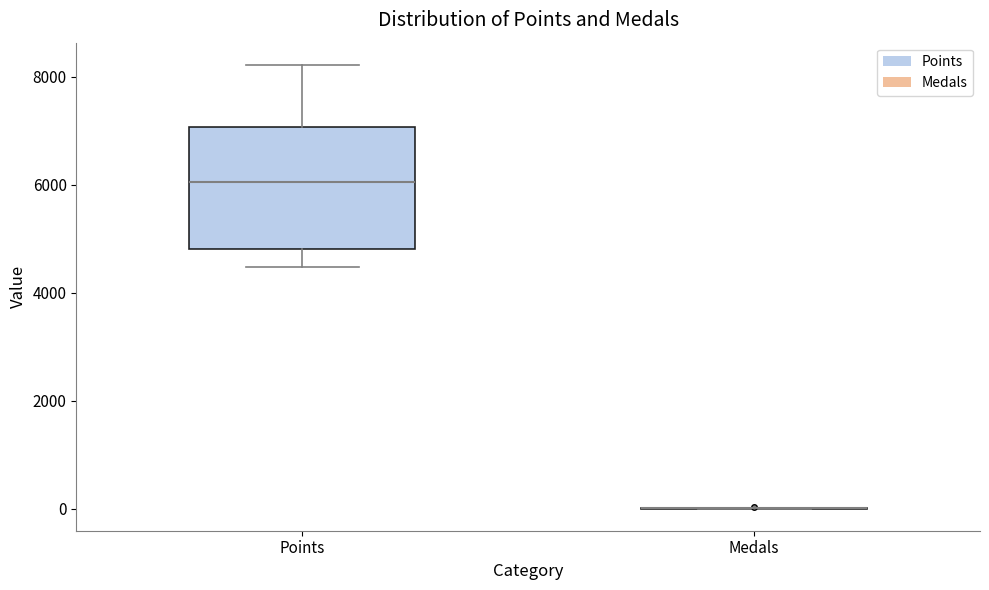

Comparing the boxes themselves (not the whiskers), which one is the tallest?

Points